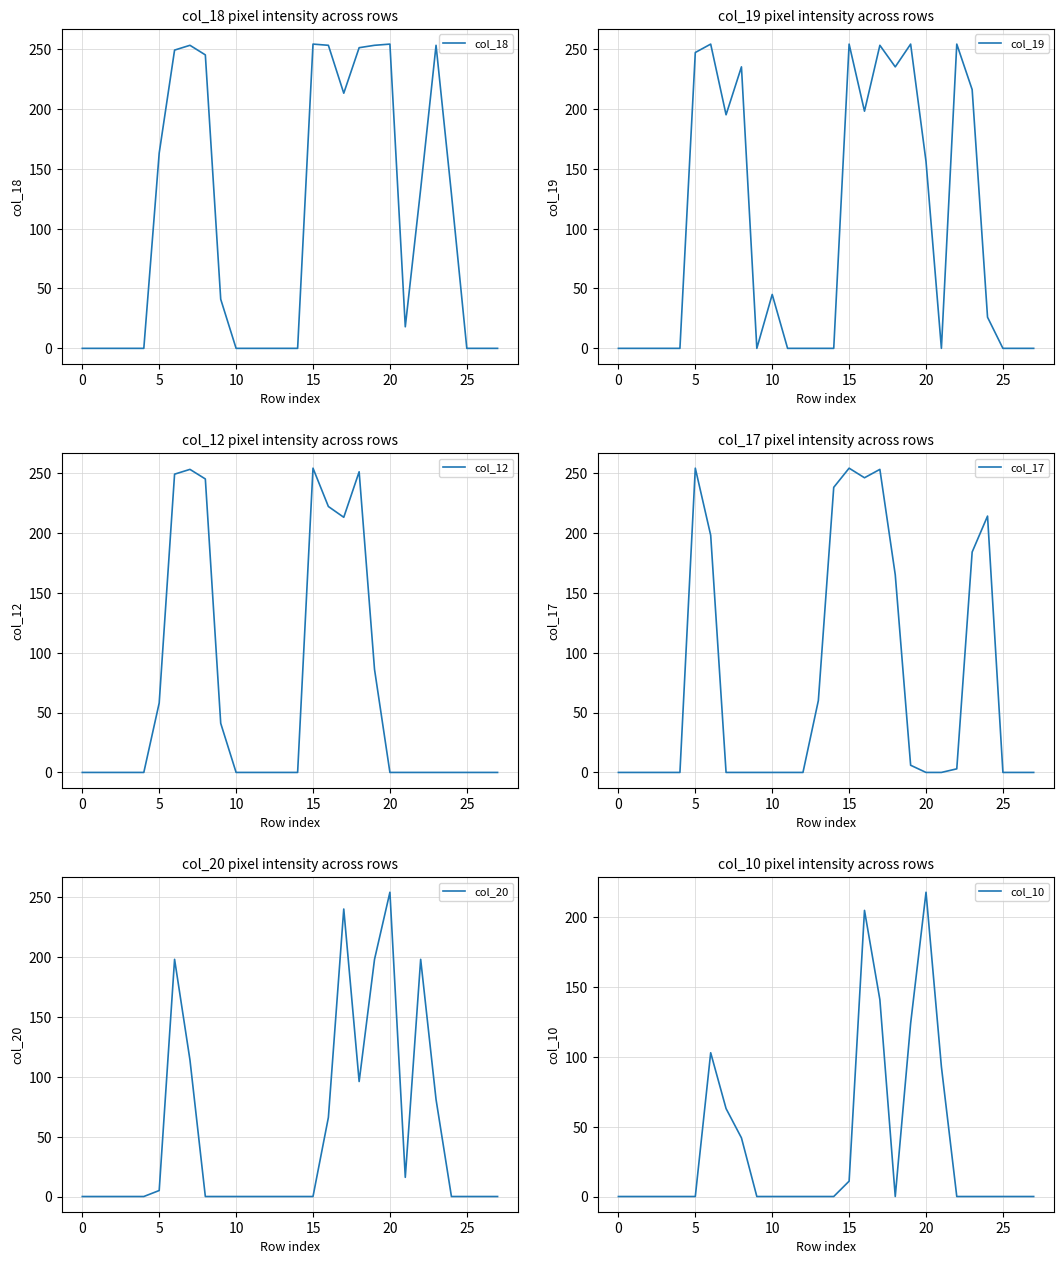

Reading right to left, what are all the values shown in this chart?

col_18: 0	0	0	129	253	133	18	254	253	251	213	253	254	0	0	0	0	0	41	245	253	249	163	0	0	0	0	0
col_19: 0	0	0	26	216	254	0	156	254	235	253	198	254	0	0	0	0	45	0	235	195	254	247	0	0	0	0	0
col_12: 0	0	0	0	0	0	0	0	86	251	213	222	254	0	0	0	0	0	41	245	253	249	58	0	0	0	0	0
col_17: 0	0	0	214	184	3	0	0	6	165	253	246	254	238	60	0	0	0	0	0	0	198	254	0	0	0	0	0
col_20: 0	0	0	0	81	198	16	254	198	96	240	66	0	0	0	0	0	0	0	0	114	198	5	0	0	0	0	0
col_10: 0	0	0	0	0	0	93	218	124	0	141	205	11	0	0	0	0	0	0	42	63	103	0	0	0	0	0	0